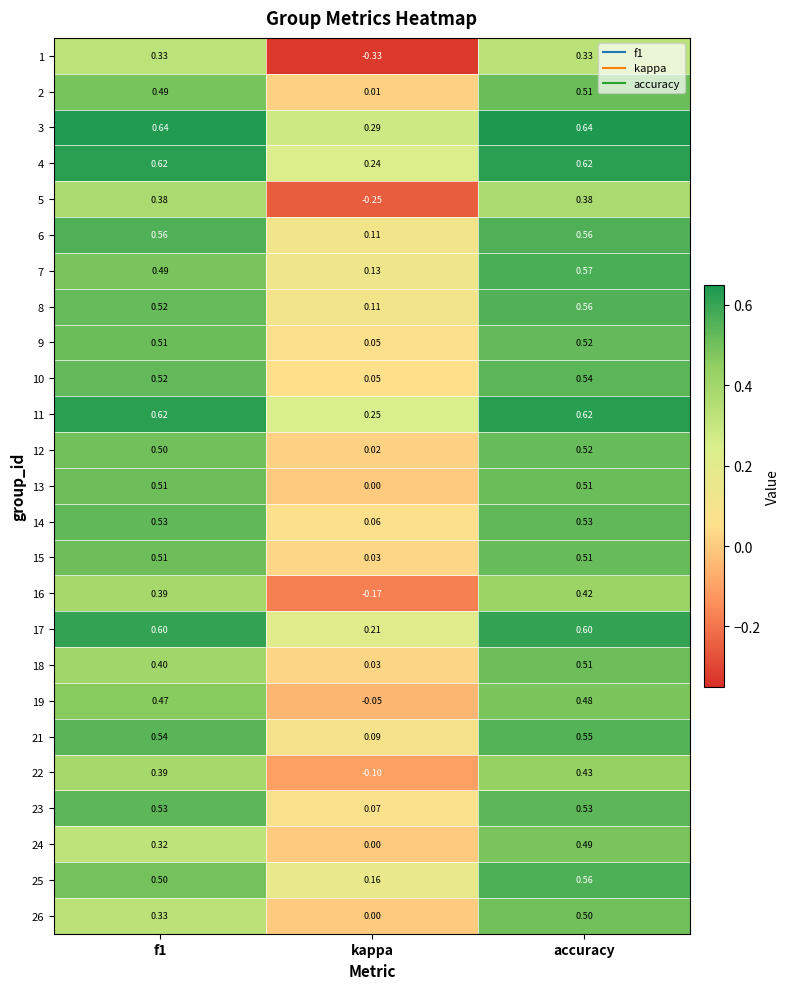

At which label does 23 reach its minimum?

kappa